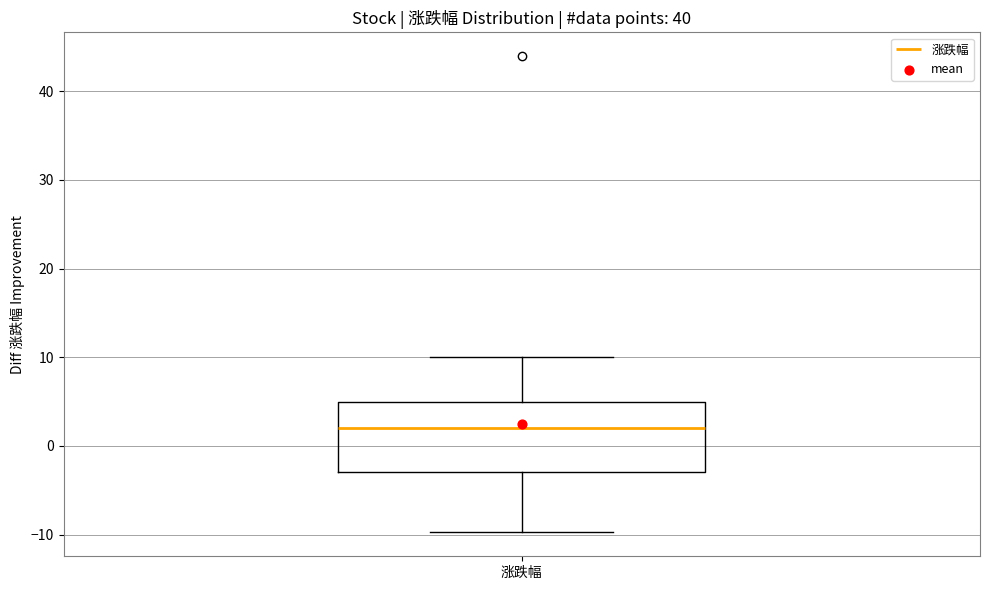

Transcribe this box plot: give where the median line is, the range the box spans, and where the two whiskers end, as read against the y-axis. The values are not printed on the chart, so give them approximately, as read against the axis.

median 2, box -3 to 5, whiskers -10 to 10